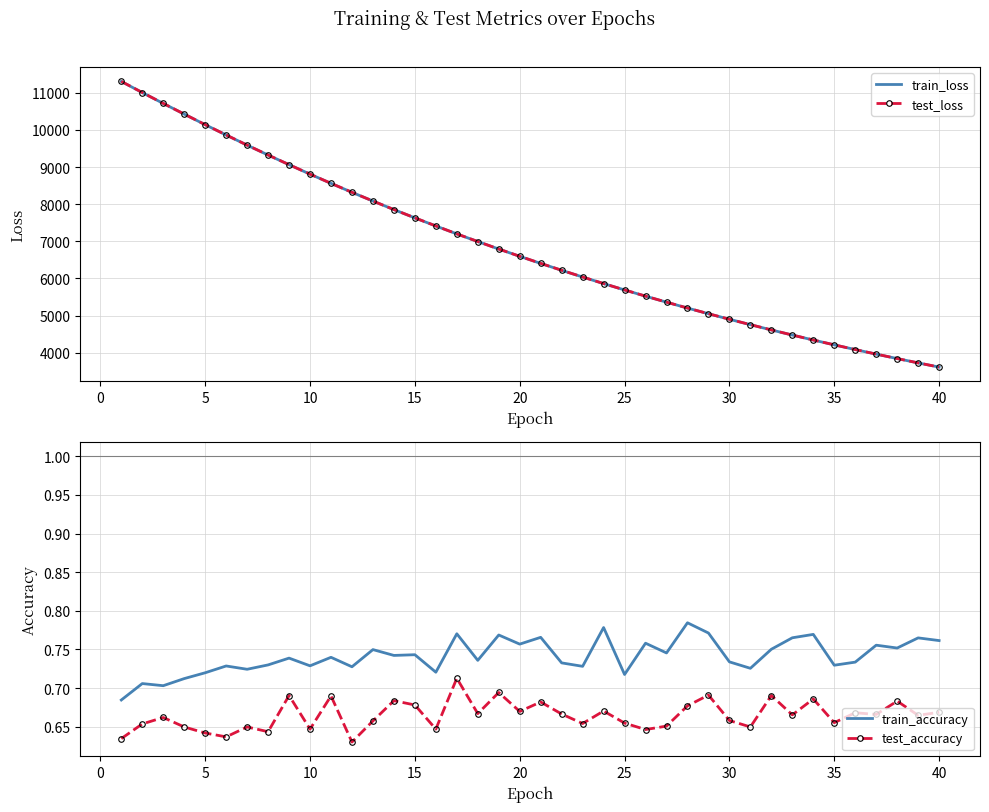

True or false: train_accuracy and train_loss cross at least once.

False